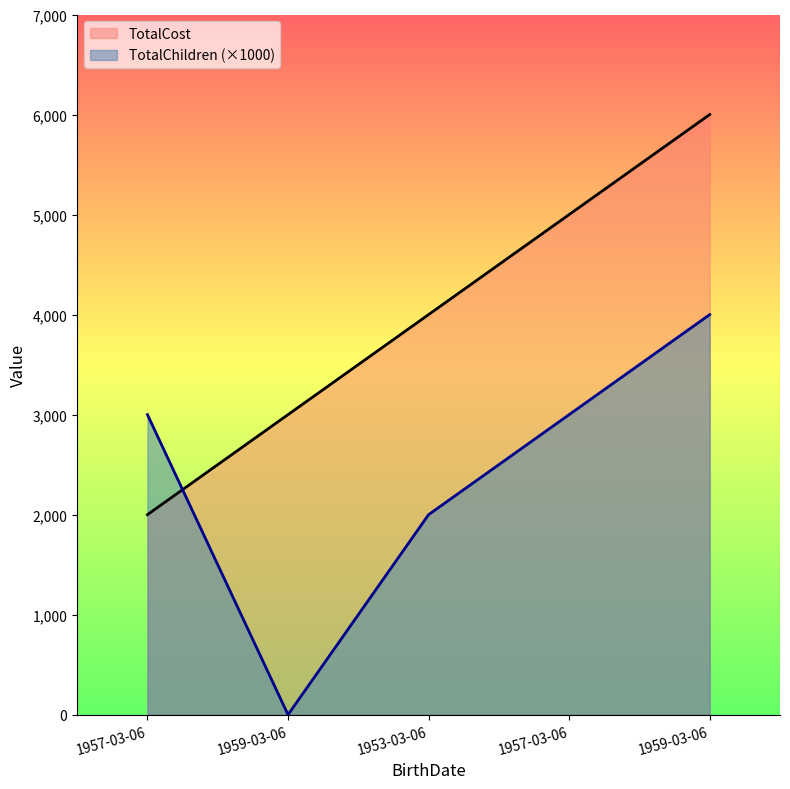

At how many categories does at least one series exceed 5377?

1